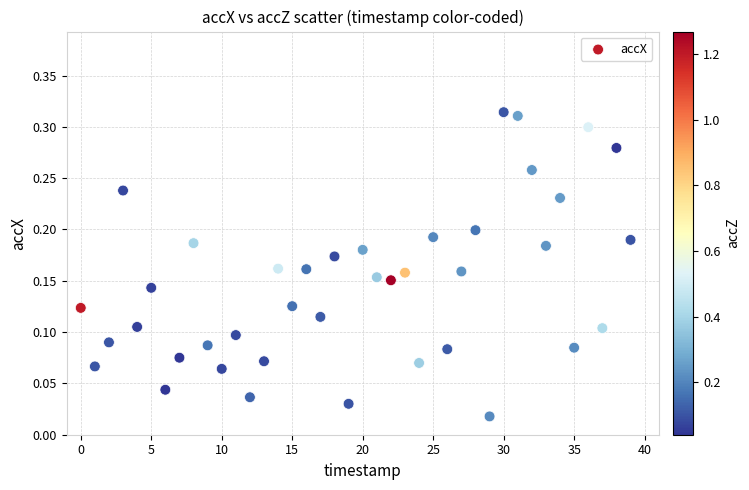

How many data points are displayed?

40